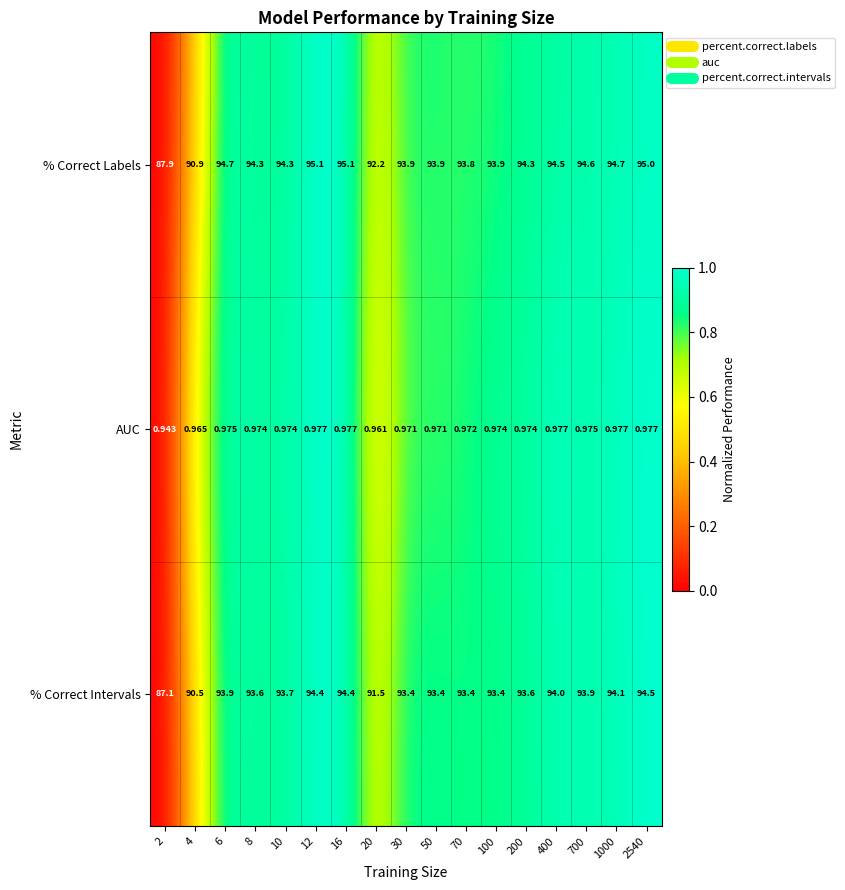

What is the total value across all series at 4?

182.4